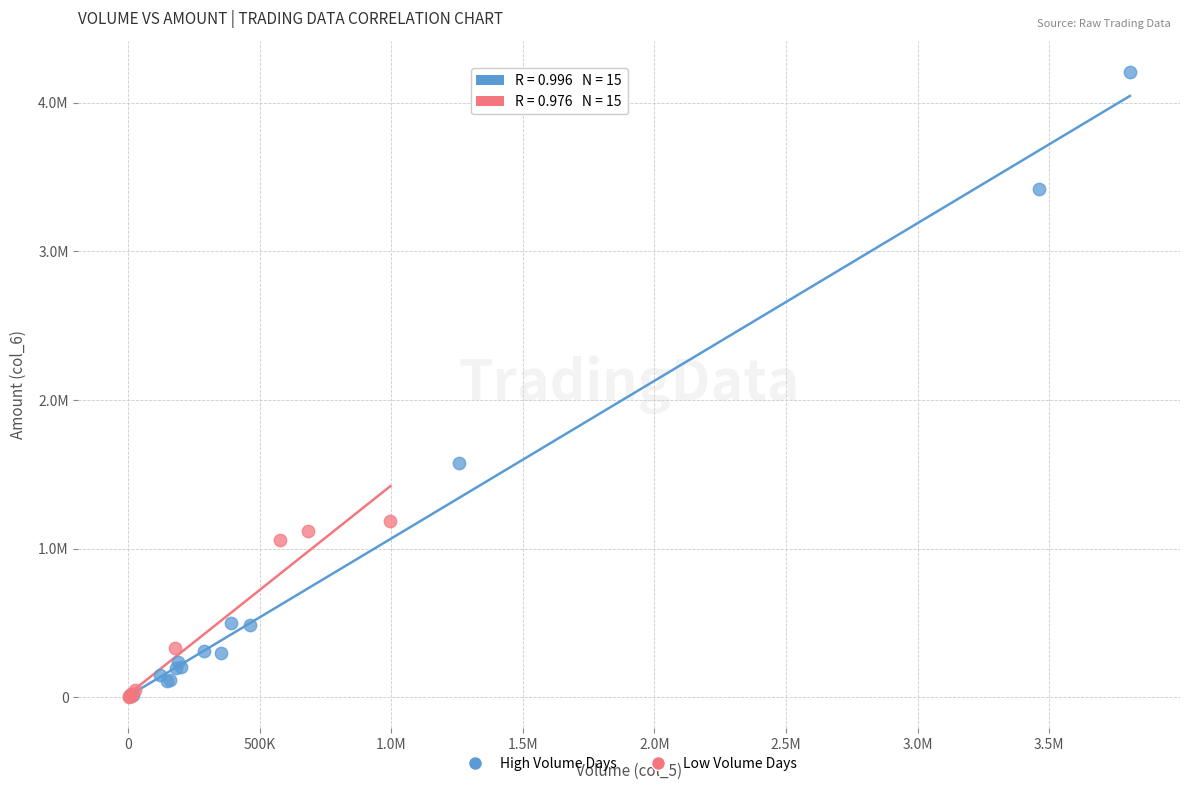

Which series has the widest spread of Y values?

High Volume Days